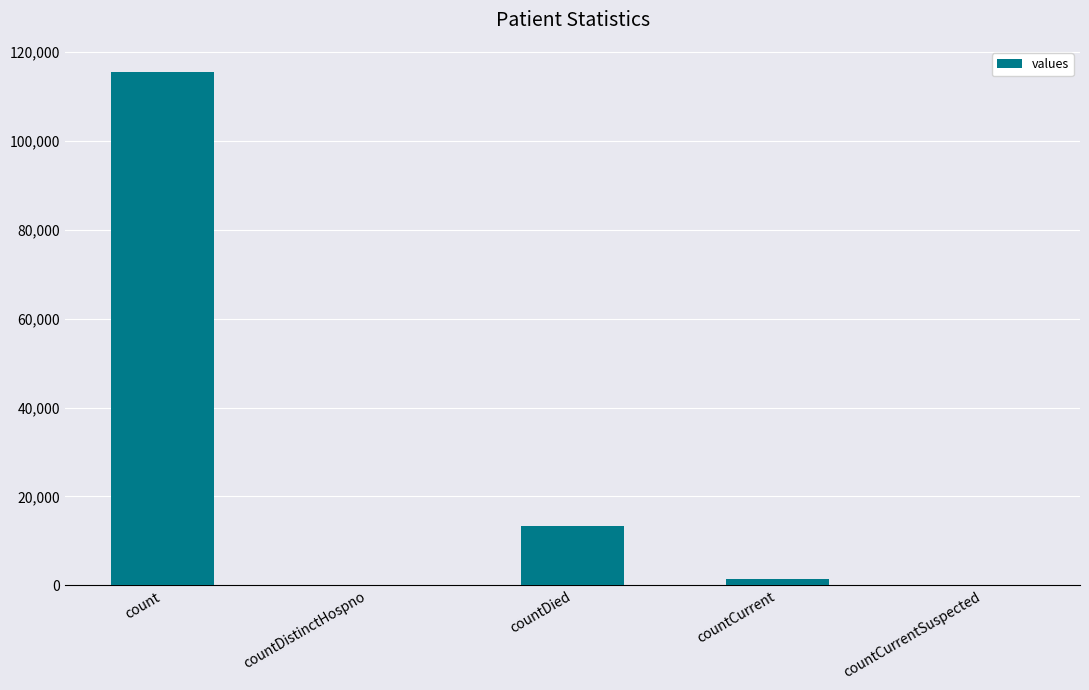

Which label corresponds to the largest value in the chart?

count